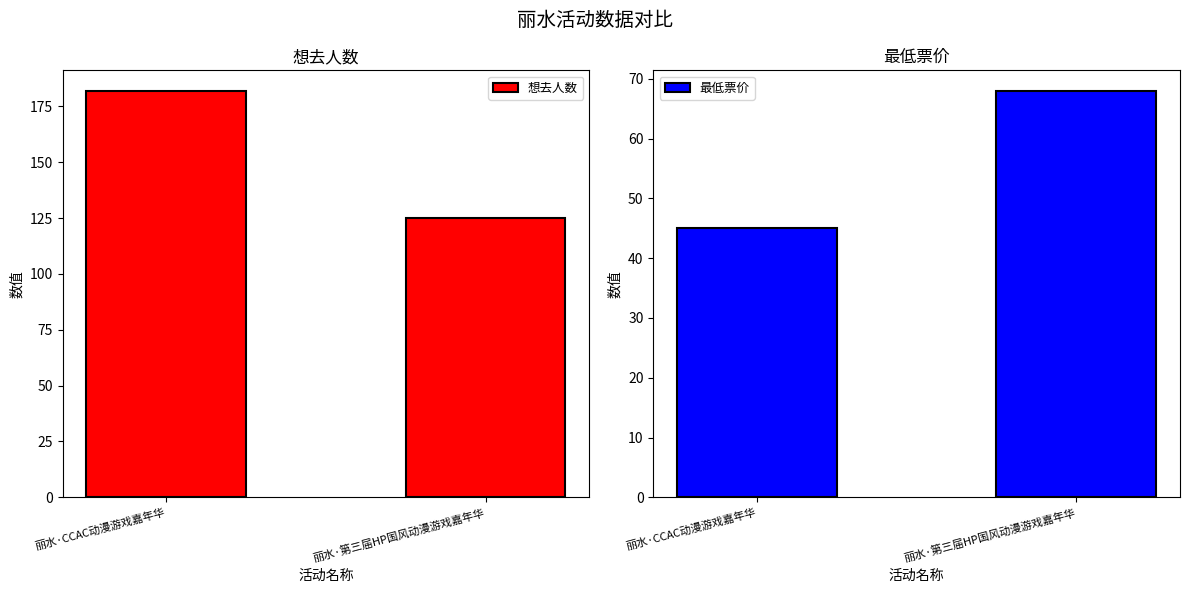

What is the difference between the highest and lowest values at 丽水·第三届HP国风动漫游戏嘉年华?

57